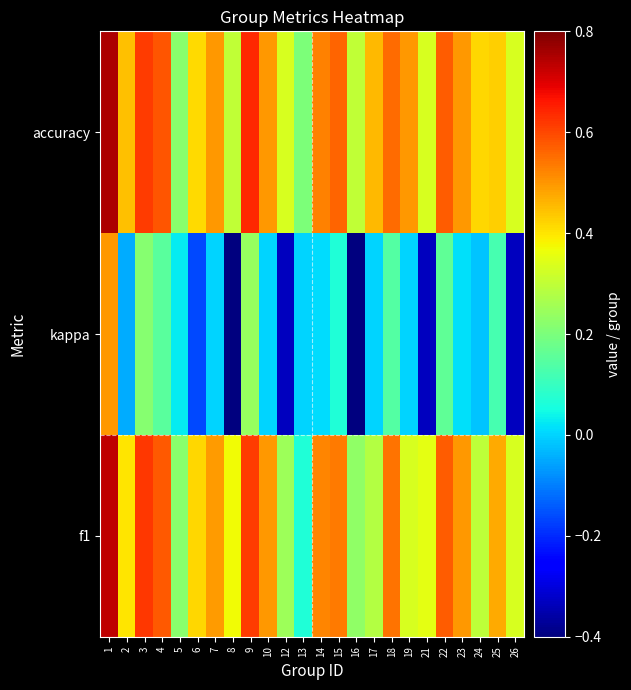

Reading left to right, extract all data points from this chart.

f1: 1=0.7	2=0.4	3=0.6	4=0.6	5=0.2	6=0.4	7=0.5	8=0.4	9=0.6	10=0.5	12=0.2	13=0.1	14=0.5	15=0.5	16=0.2	17=0.3	18=0.5	19=0.3	21=0.4	22=0.6	23=0.5	24=0.3	25=0.5	26=0.3
kappa: 1=0.5	2=-0.0	3=0.2	4=0.1	5=0.0	6=-0.2	7=0.0	8=-0.4	9=0.2	10=0.0	12=-0.3	13=0.0	14=0.0	15=0.1	16=-0.4	17=0.0	18=0.1	19=0.0	21=-0.3	22=0.2	23=0.0	24=-0.0	25=0.1	26=-0.3
accuracy: 1=0.8	2=0.4	3=0.6	4=0.6	5=0.2	6=0.4	7=0.5	8=0.3	9=0.6	10=0.5	12=0.3	13=0.2	14=0.5	15=0.6	16=0.3	17=0.5	18=0.6	19=0.5	21=0.3	22=0.6	23=0.5	24=0.4	25=0.4	26=0.3